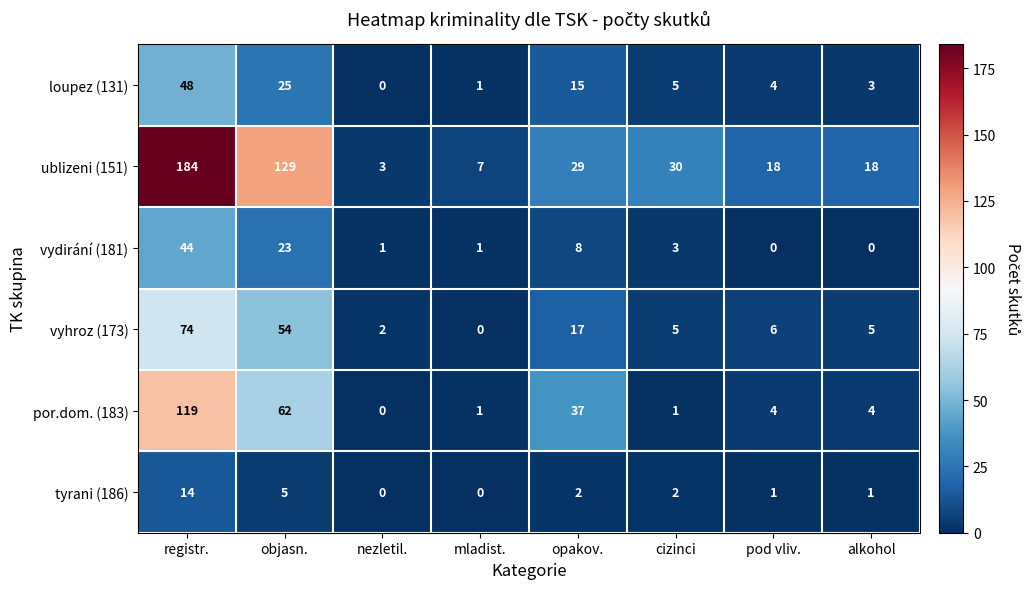

What is the greatest value displayed?

184